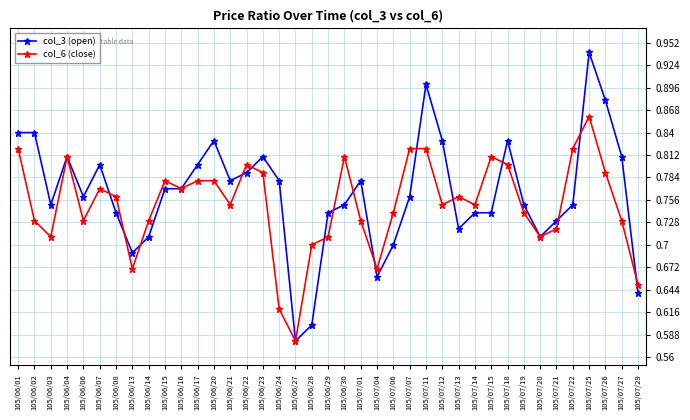

What are all the series names shown in the legend?

col_3 (open), col_6 (close)